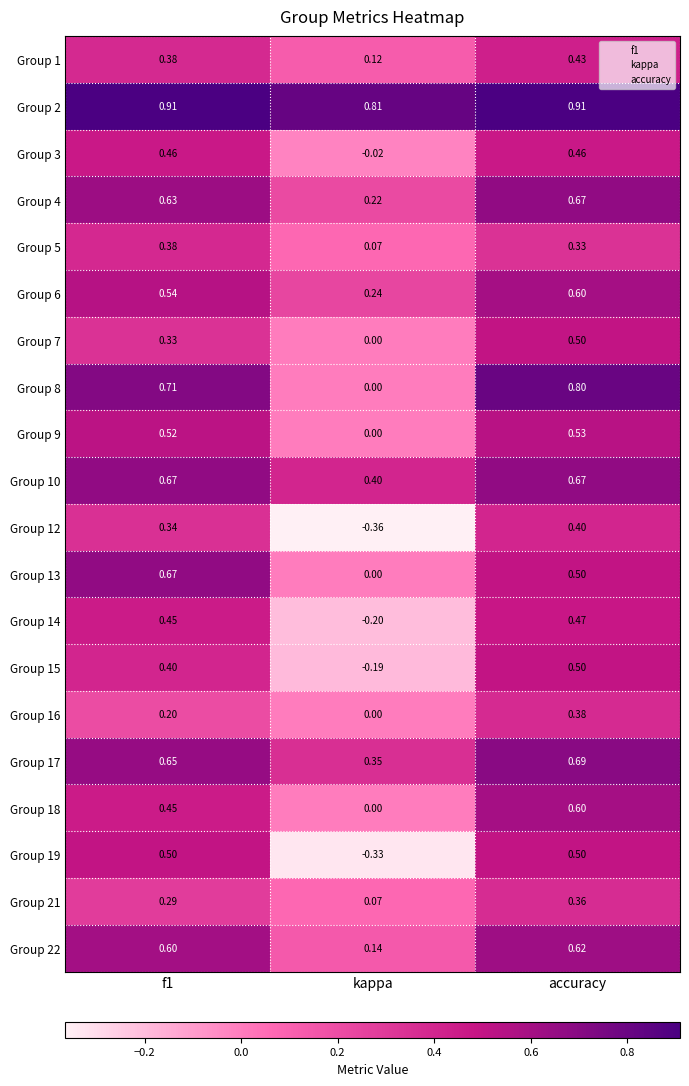

What is the difference between the highest and lowest values at accuracy?

0.6